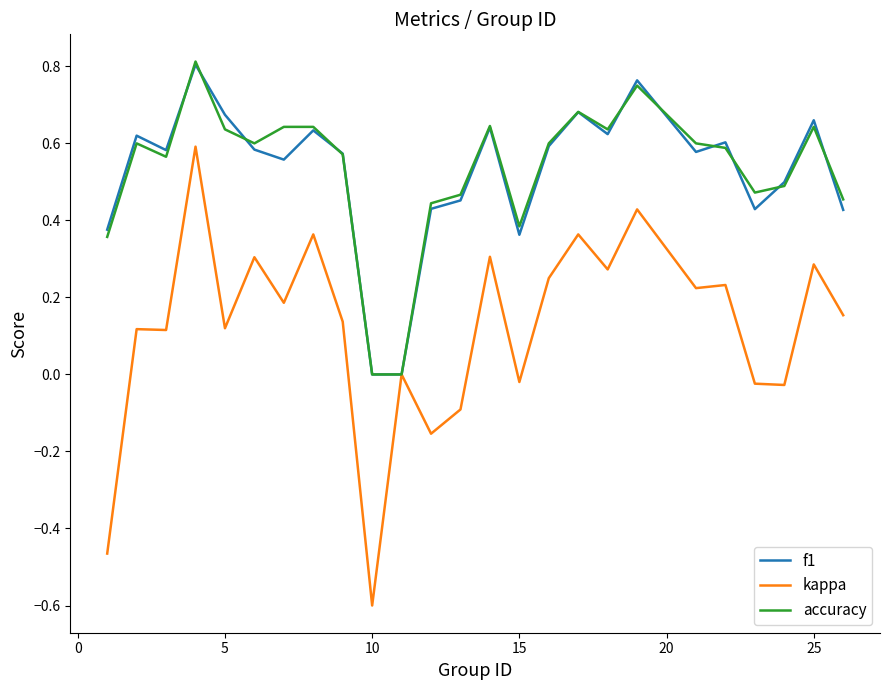

Which series has the largest range (max minus min)?

kappa